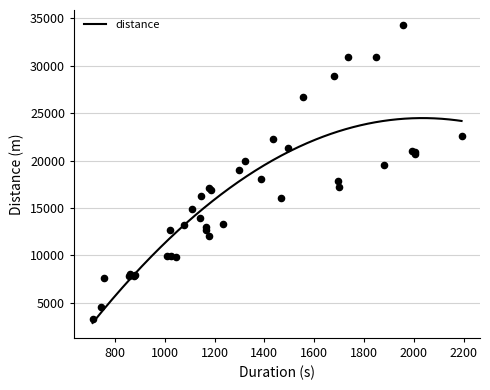

Between 1110 and 2192, which is larger?

2192